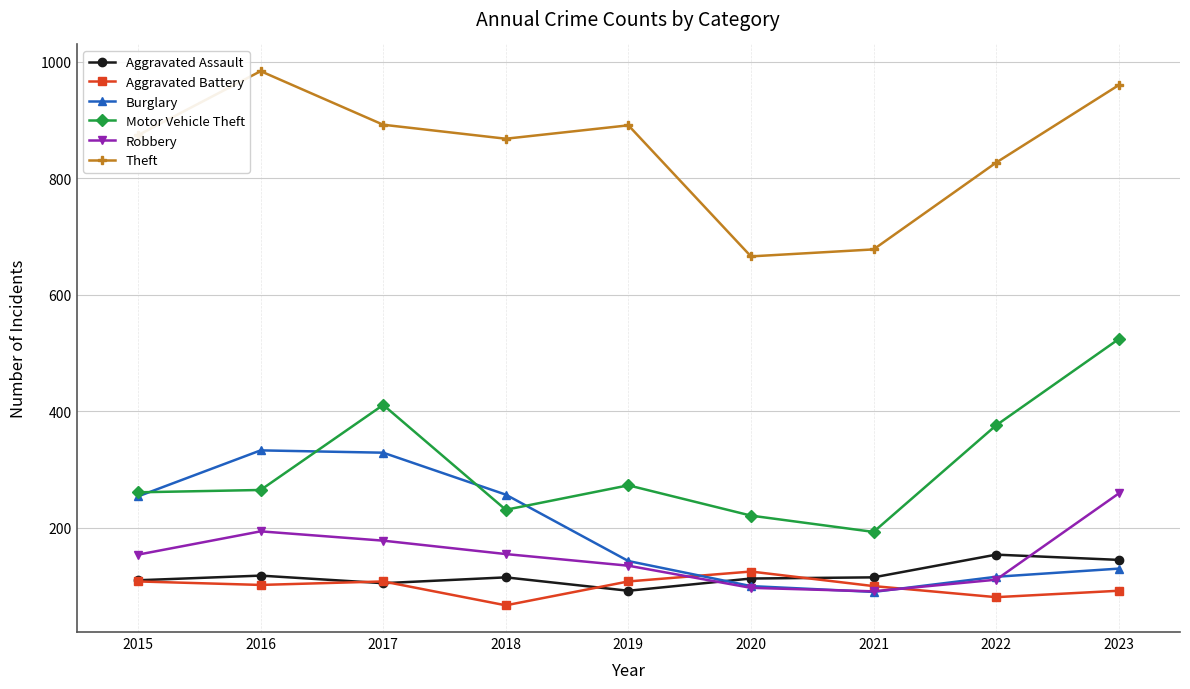

True or false: Aggravated Assault and Motor Vehicle Theft cross at least once.

False